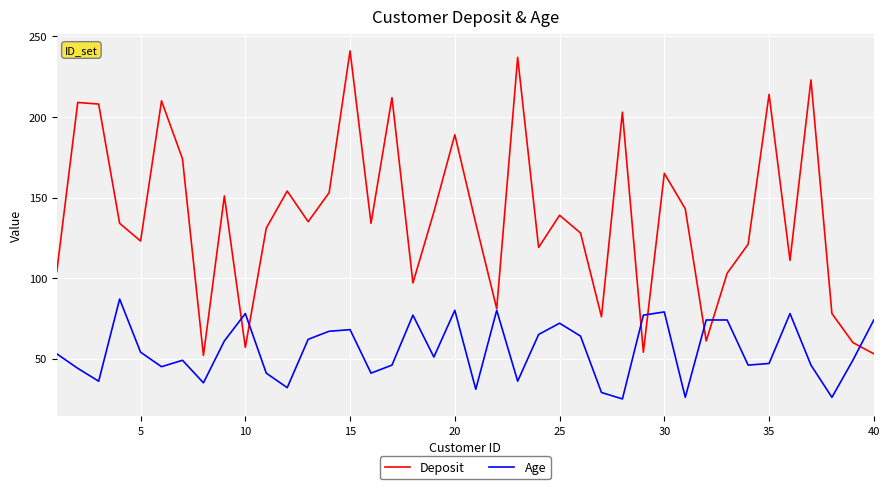

Reading left to right, extract all data points from this chart.

Deposit: 104	209	208	134	123	210	174	52	151	57	131	154	135	153	241	134	212	97	141	189	134	81	237	119	139	128	76	203	54	165	143	61	103	121	214	111	223	78	60	53
Age: 53	44	36	87	54	45	49	35	61	78	41	32	62	67	68	41	46	77	51	80	31	80	36	65	72	64	29	25	77	79	26	74	74	46	47	78	46	26	49	74